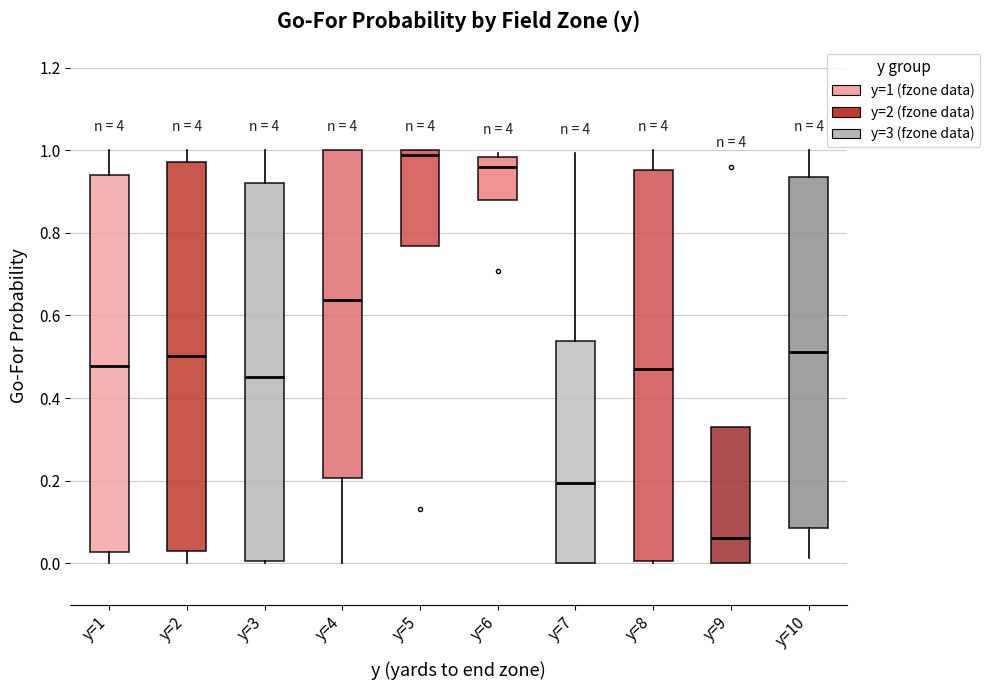

Which box's median line is the lowest?

y=9